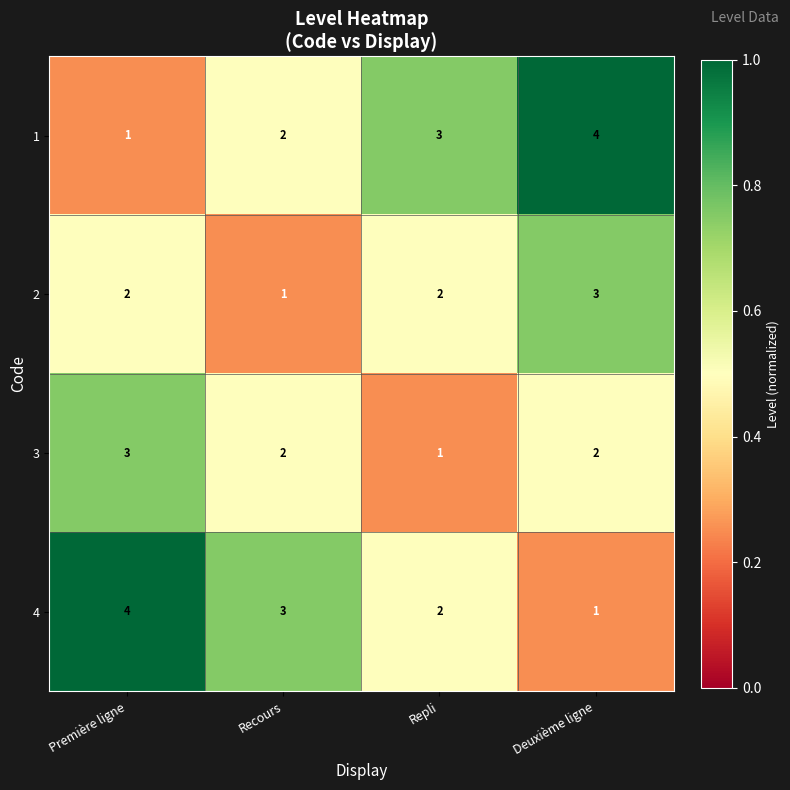

What is the spread (max minus min) of values at Première ligne?

3